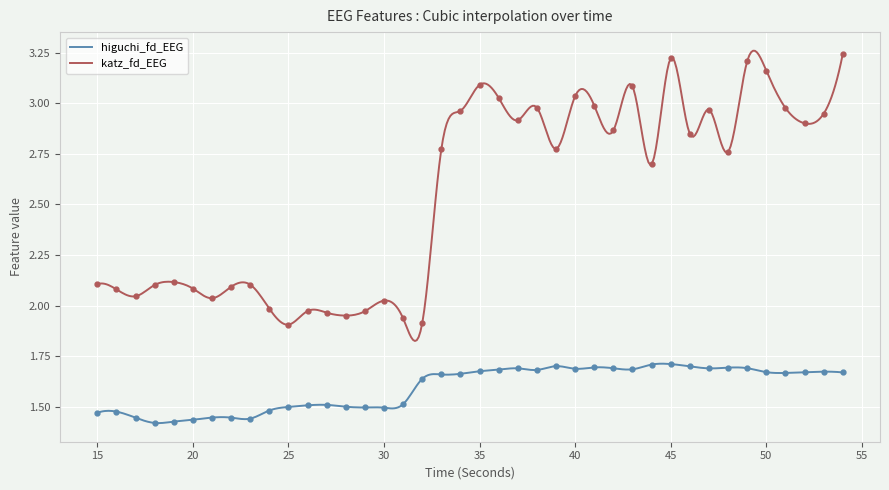

Which series changed the most between 35 and 36?

katz_fd_EEG